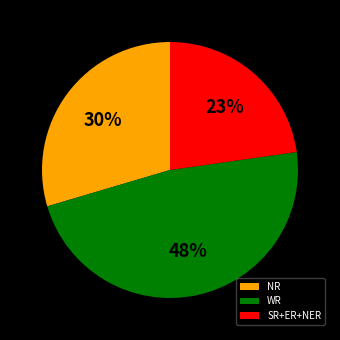

Combined, do NR and WR account for over 50%?

Yes